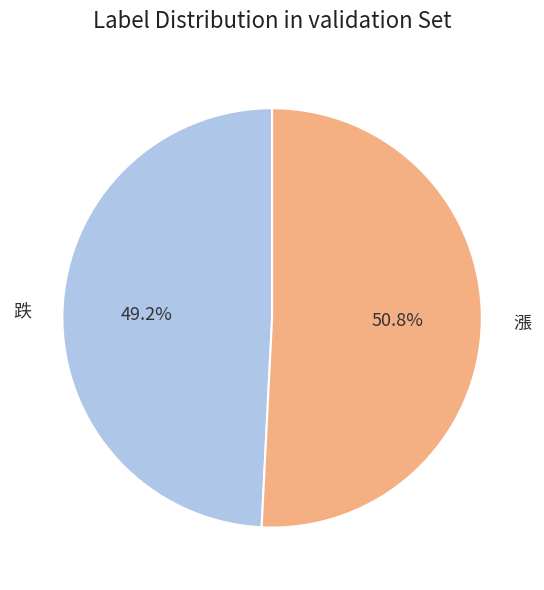

Is there any slice that represents more than half of the pie?

Yes